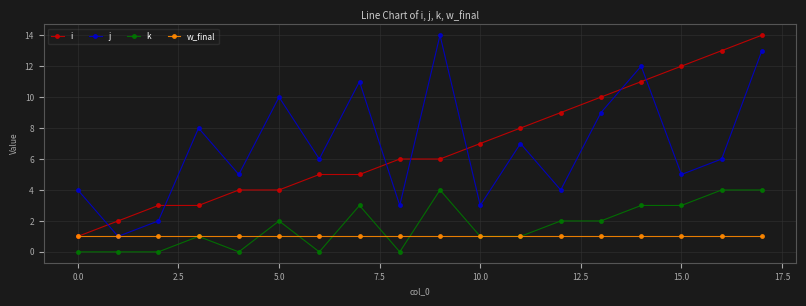

After their last crossing, which series has the higher values: j or i?

i